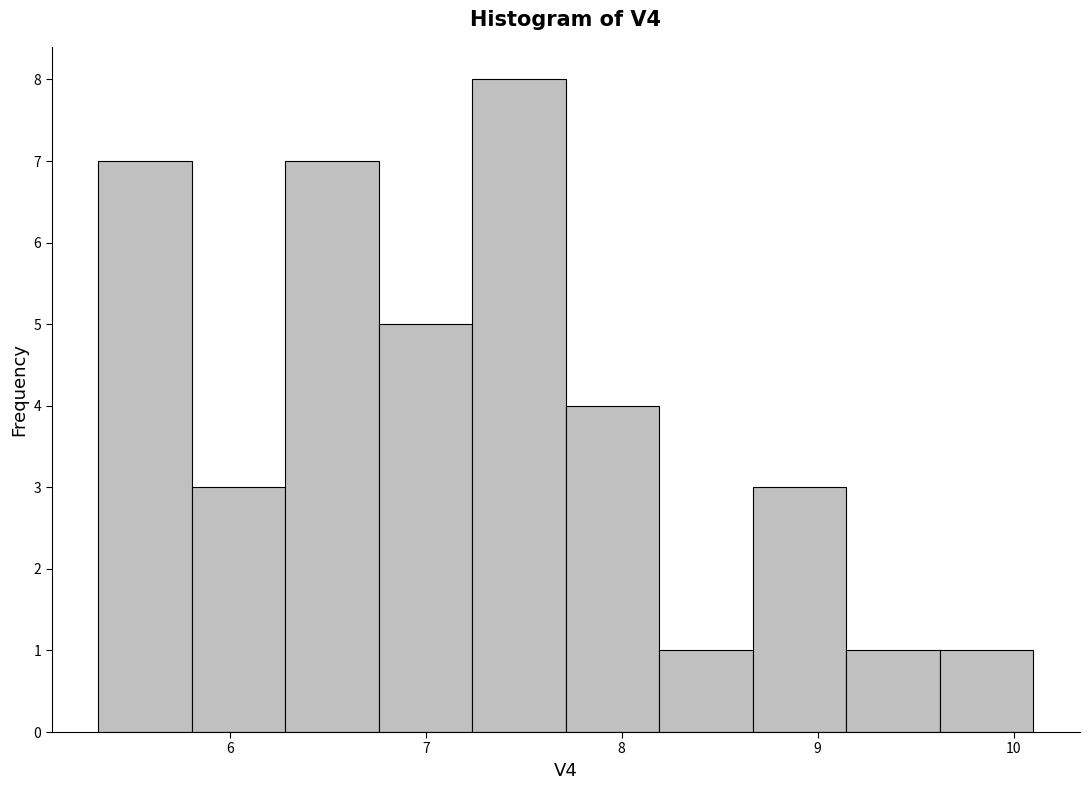

How tall is the bar that spans 5.3 to 5.8 on the x-axis? Neither the bar edges nor the heights are printed on the chart, so give them approximately, as read against the axes.

7